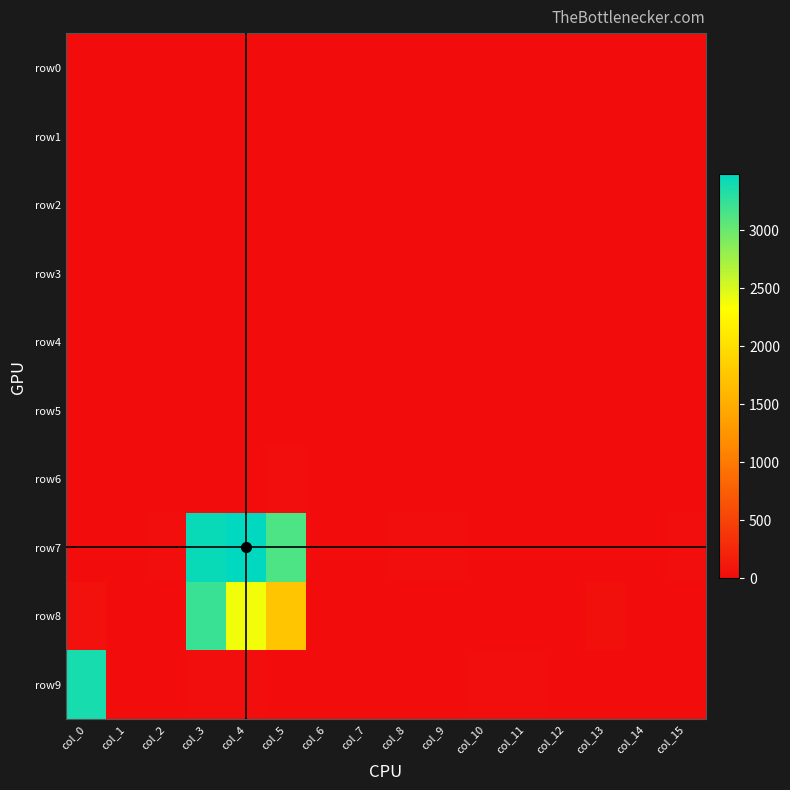

Between col_5 and col_11, which series saw the biggest shift?

row7